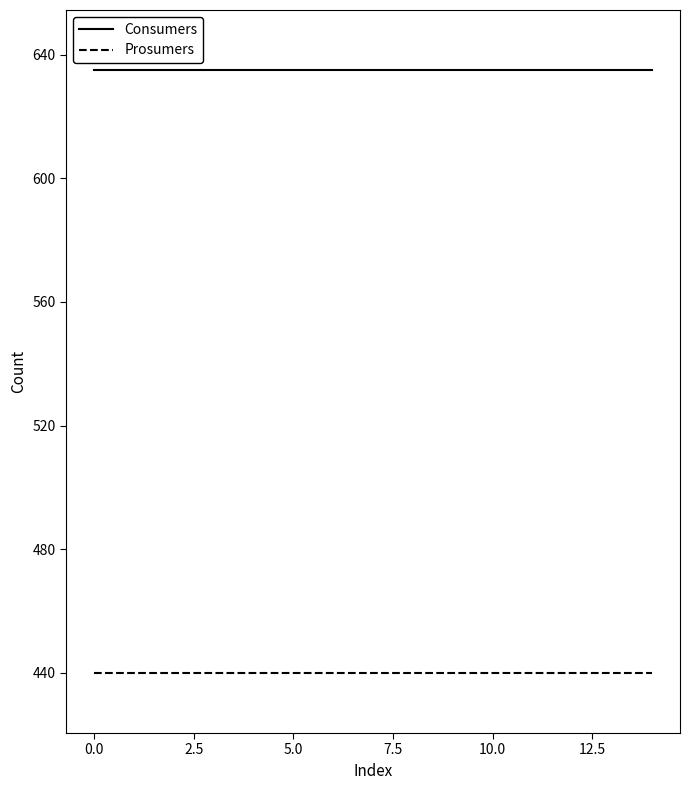

Which series has the largest total across all categories?

Consumers